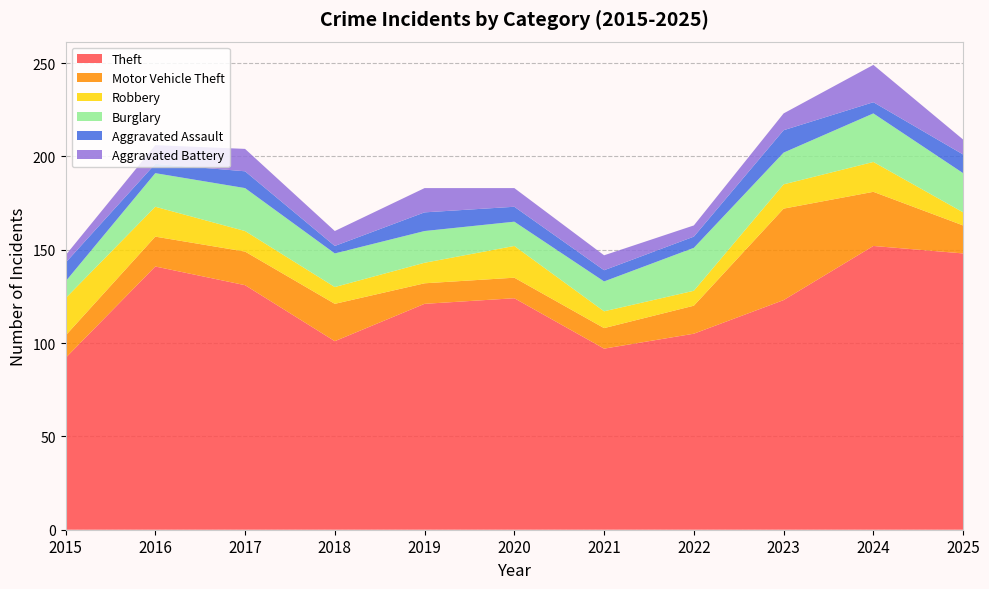

Reading left to right, list all the values displayed in this chart.

Theft: 92	141	131	101	121	124	97	105	123	152	148
Motor Vehicle Theft: 12	16	18	20	11	11	11	15	49	29	15
Robbery: 20	16	11	9	11	17	9	8	13	16	7
Burglary: 9	18	23	18	17	13	16	23	17	26	21
Aggravated Assault: 10	5	9	4	10	8	6	6	12	6	10
Aggravated Battery: 4	10	12	8	13	10	8	6	9	20	8